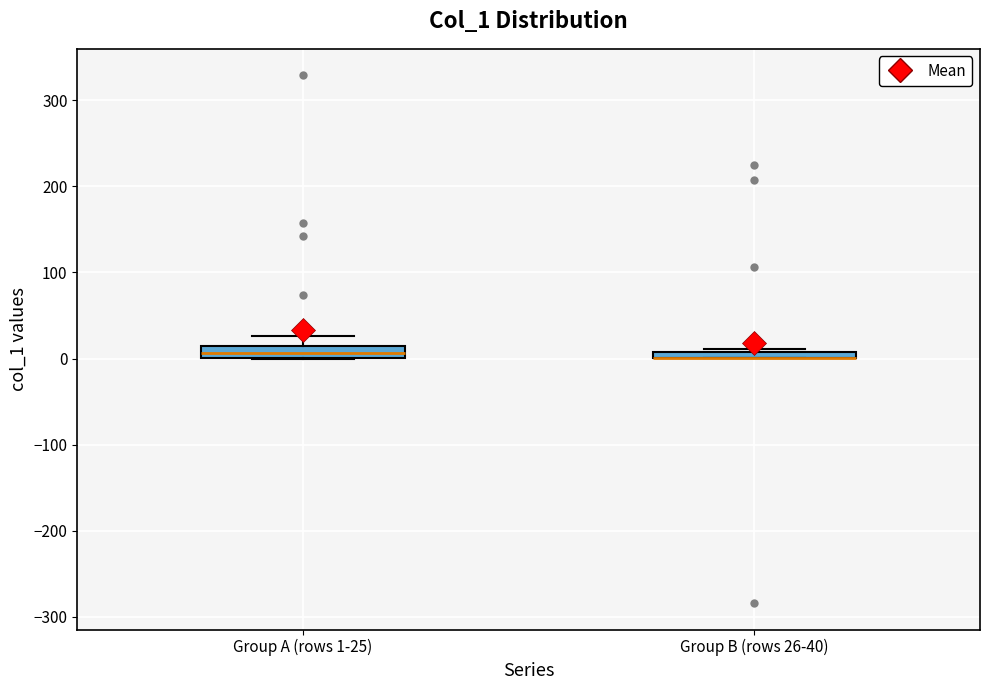

Where is the upper edge of the box for Group A (rows 1-25) on the y-axis? The values are not printed on the chart, so give them approximately, as read against the axis.

10